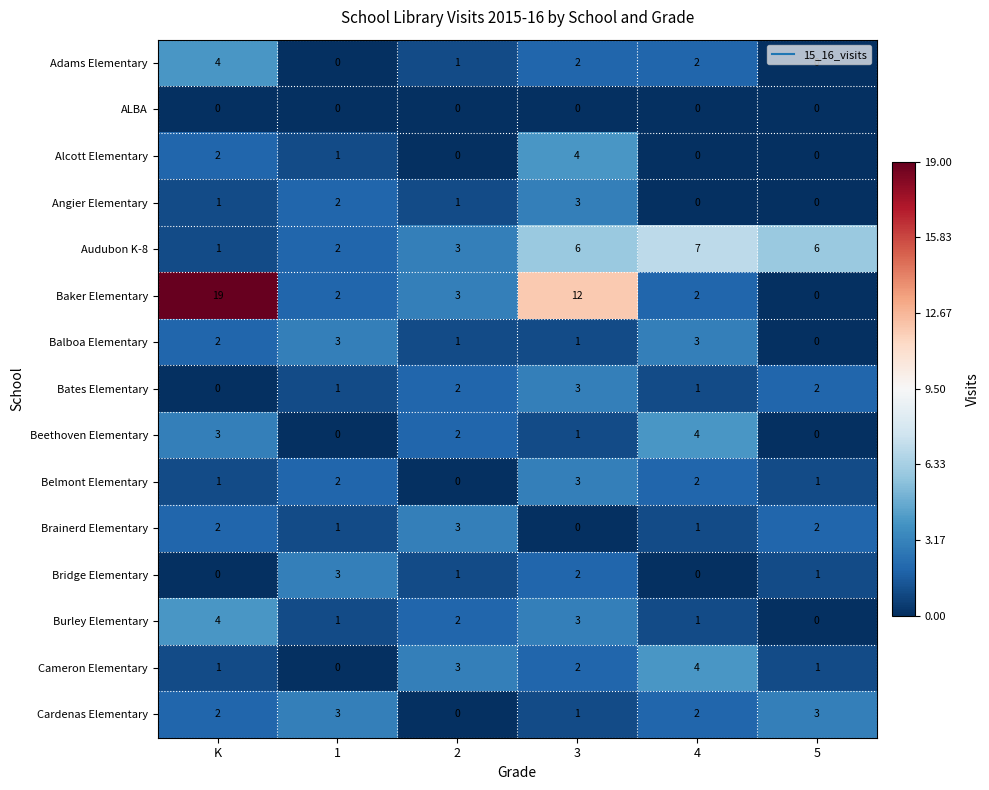

How many Alcott Elementary values are between 0 and 2?

5